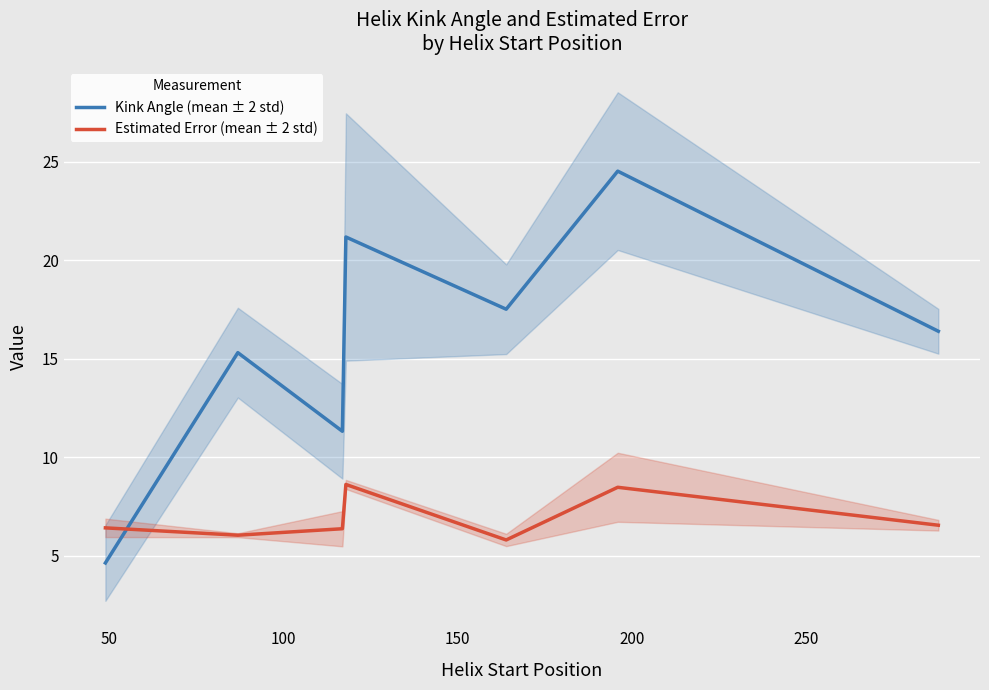

What is the highest value of the Estimated Error (mean ± 2 std) series?

8.6